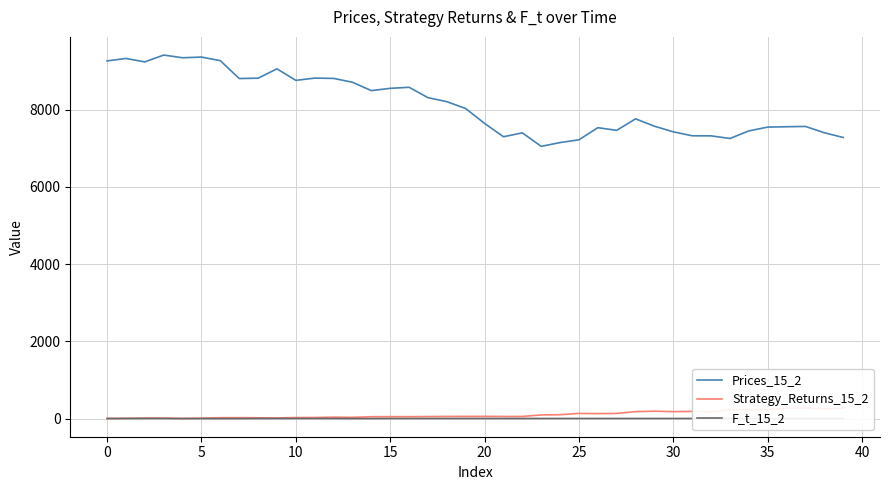

Count the number of data series in this chart.

3